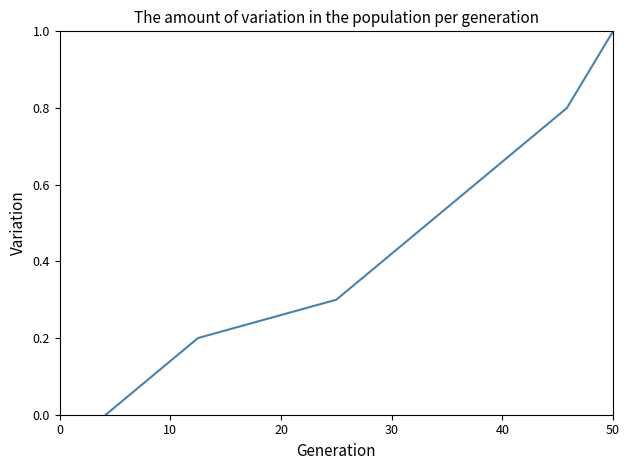

What is the maximum value shown in the chart?

1.0